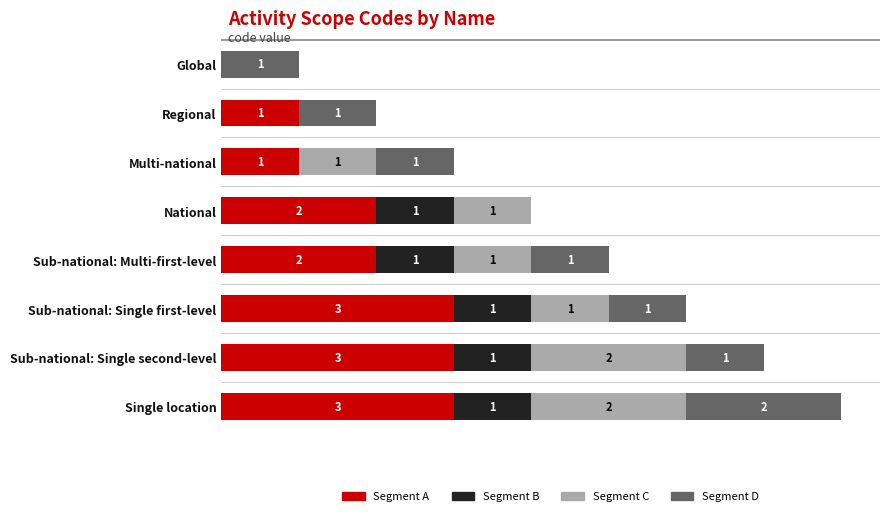

At which category is the sum across all series the highest?

Single location